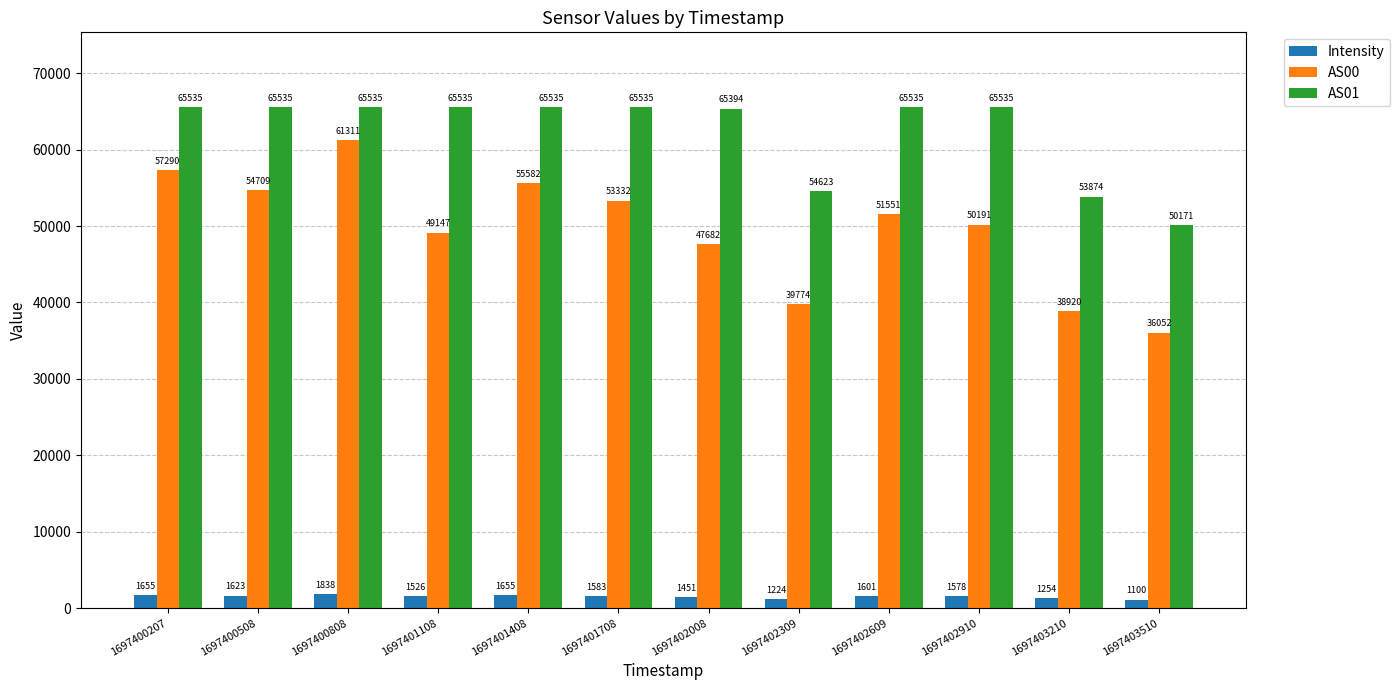

Is it true that AS01 equals 95542.4 at 1697400808?

False